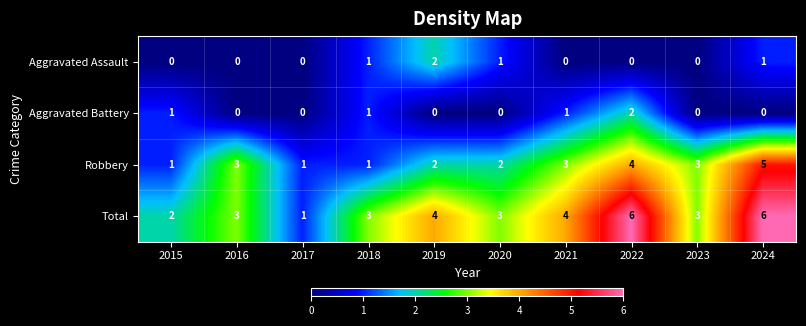

What is the difference between the maximum and minimum values in the Robbery series?

4